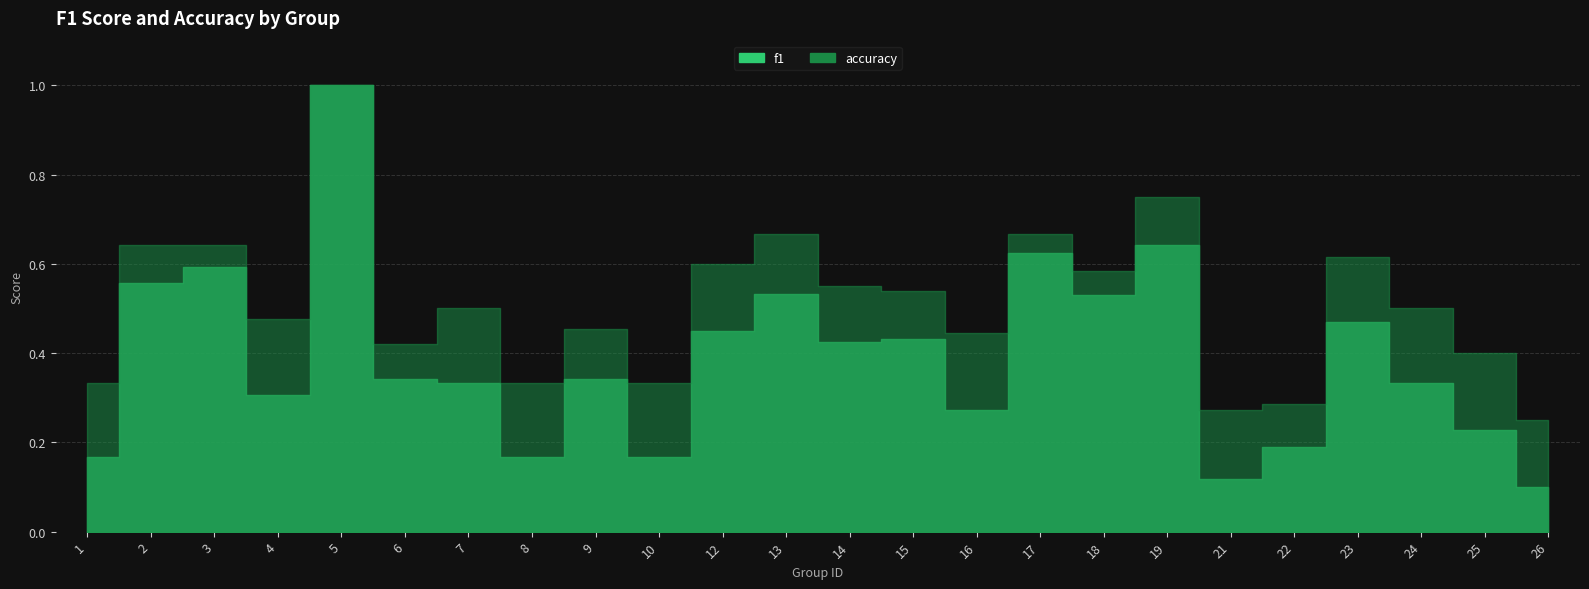

Reading left to right, extract all data points from this chart.

f1: 1=0.2	2=0.6	3=0.6	4=0.3	5=1.0	6=0.3	7=0.3	8=0.2	9=0.3	10=0.2	12=0.5	13=0.5	14=0.4	15=0.4	16=0.3	17=0.6	18=0.5	19=0.6	21=0.1	22=0.2	23=0.5	24=0.3	25=0.2	26=0.1
accuracy: 1=0.3	2=0.6	3=0.6	4=0.5	5=1.0	6=0.4	7=0.5	8=0.3	9=0.5	10=0.3	12=0.6	13=0.7	14=0.6	15=0.5	16=0.4	17=0.7	18=0.6	19=0.8	21=0.3	22=0.3	23=0.6	24=0.5	25=0.4	26=0.2